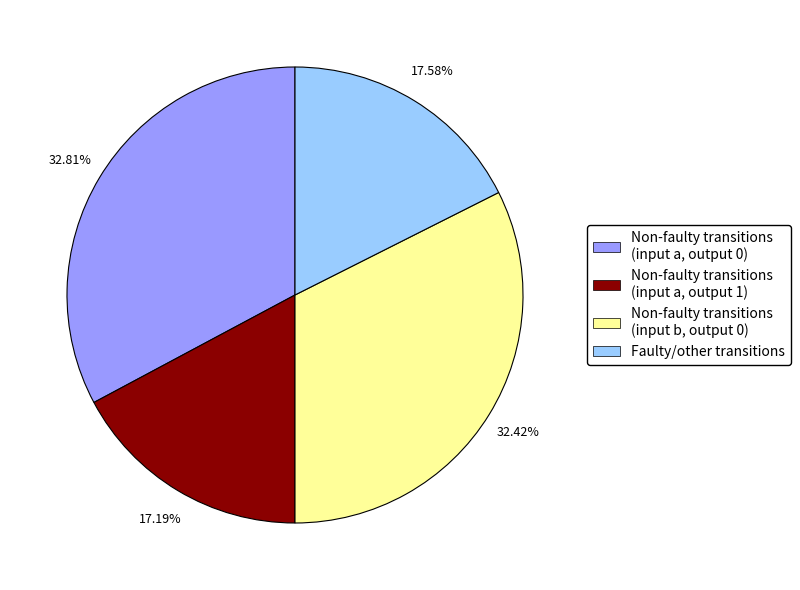

Does Non-faulty transitions (input a, output 1) account for over 50% of the chart?

No